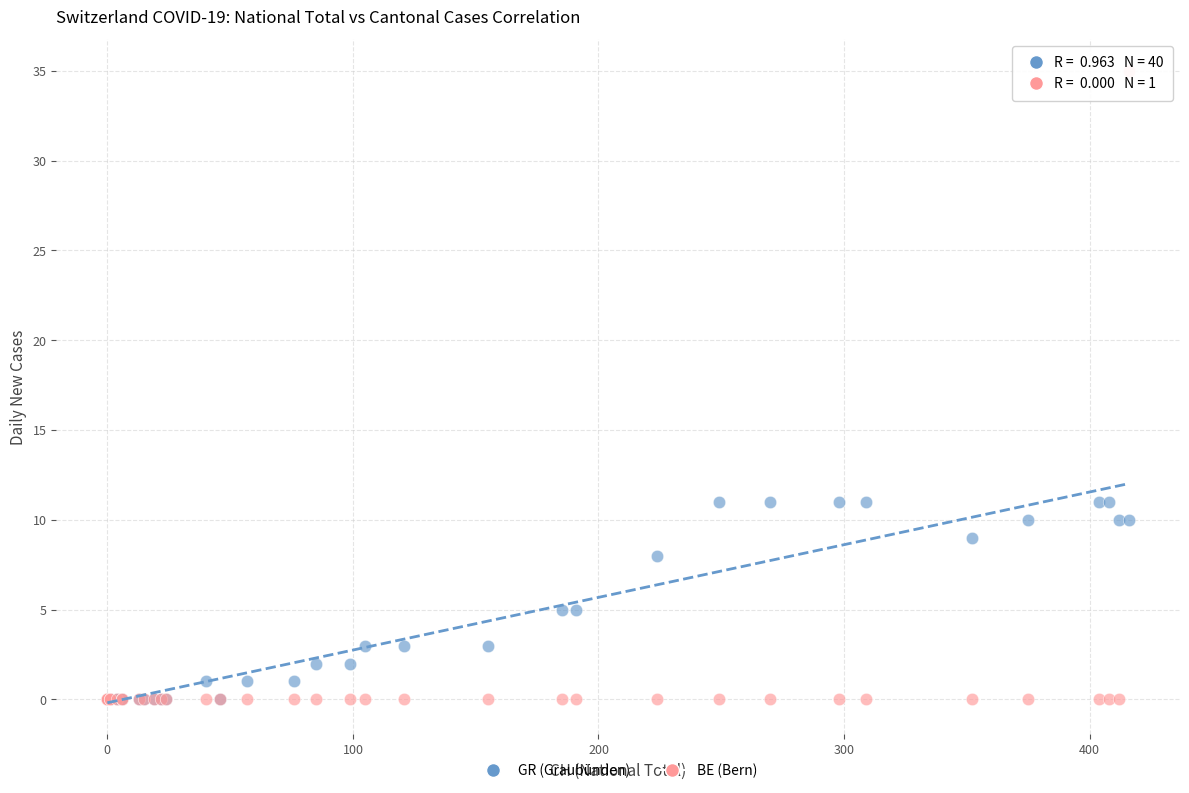

What are all the series names shown in the legend?

GR (Graubünden), BE (Bern)